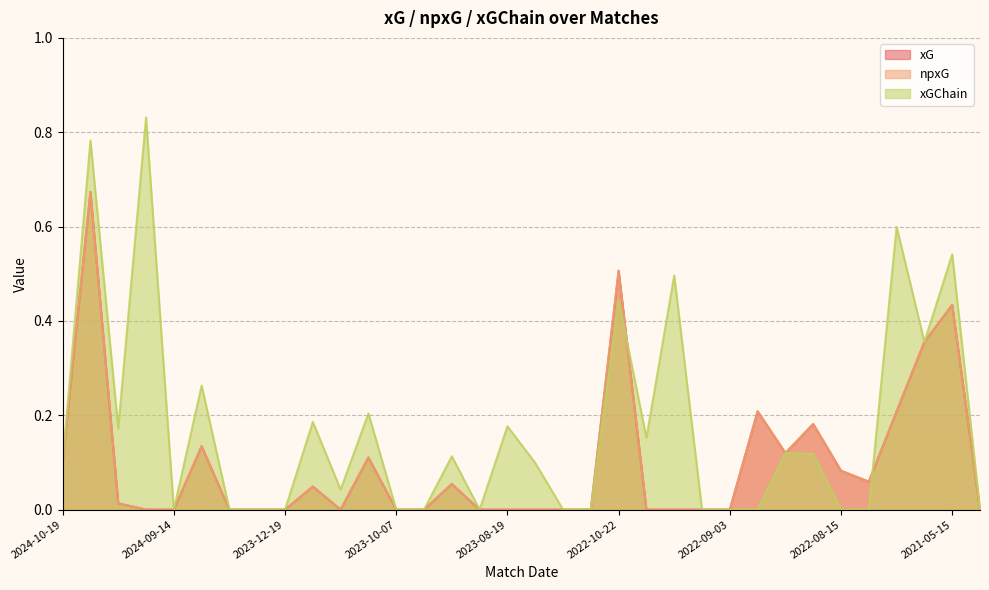

What position from the left is 2024-09-21?

4